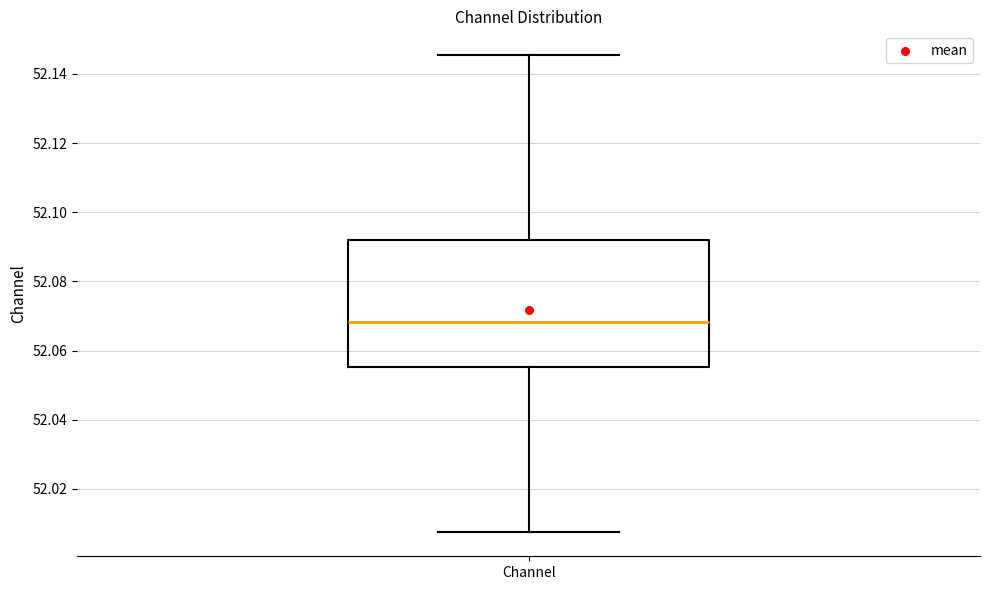

Where does the upper whisker of the box for Channel end on the y-axis? The values are not printed on the chart, so give them approximately, as read against the axis.

52.146